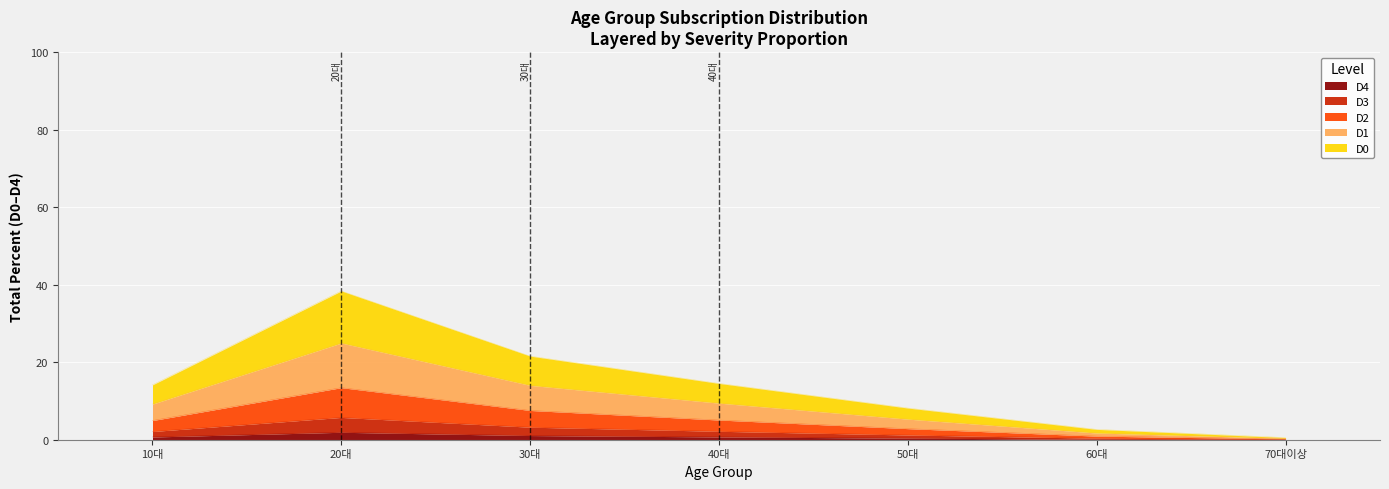

Which label corresponds to the smallest value in the chart?

70대이상